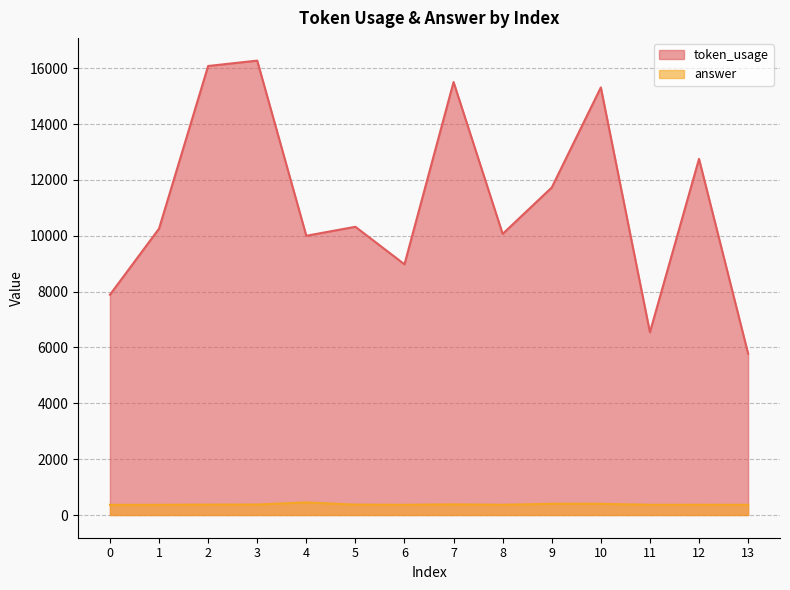

At which category is the sum across all series the highest?

3